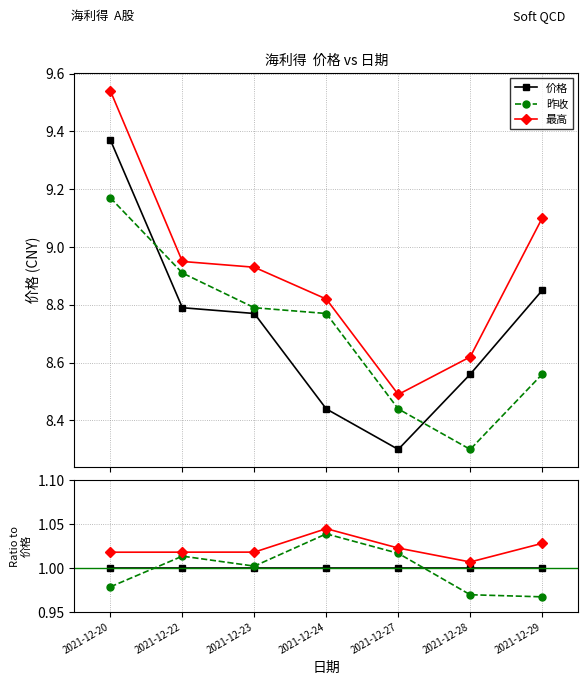

How many distinct data groups are displayed?

3